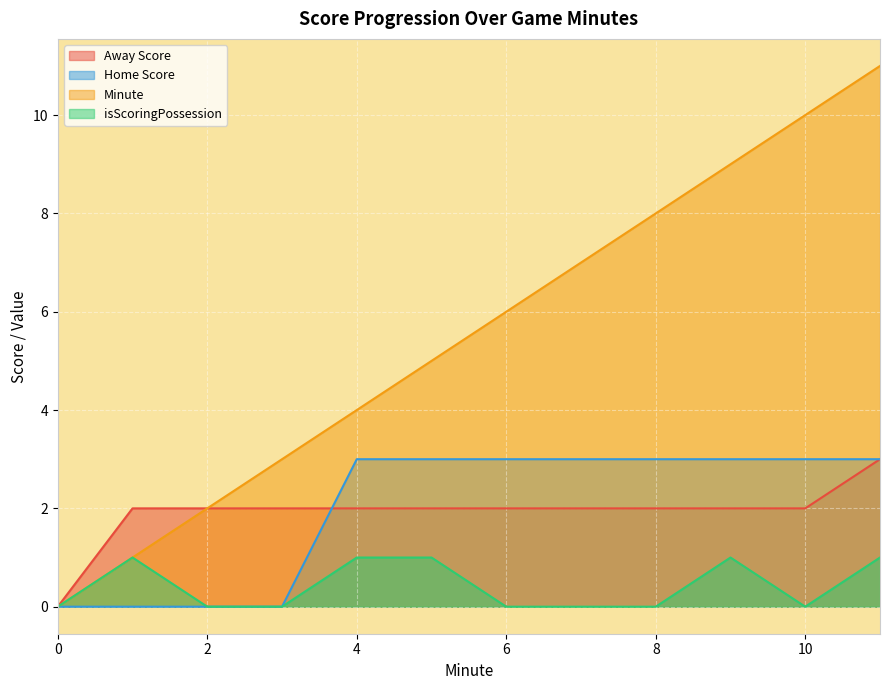

Which series has the widest spread of values?

Minute